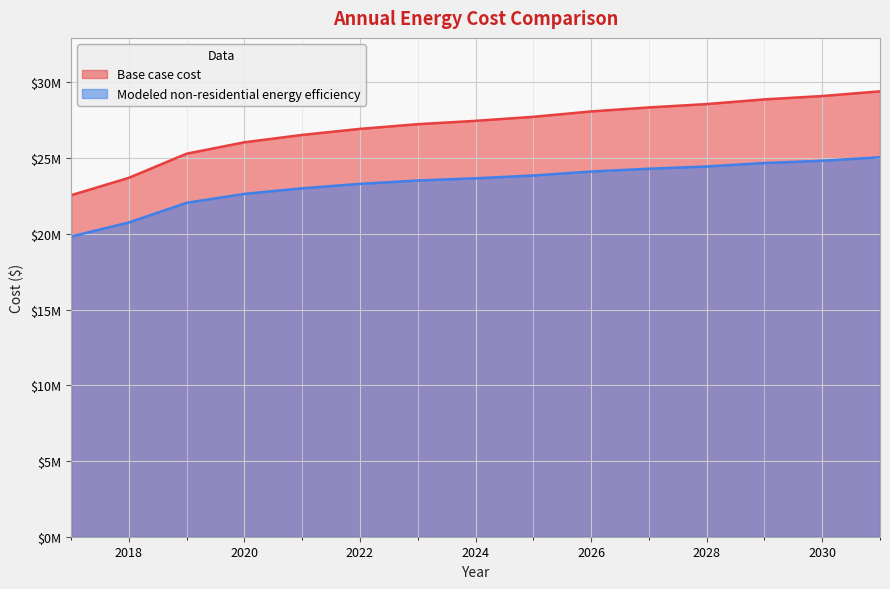

True or false: Base case cost and Modeled non-residential energy efficiency cross at least once.

False